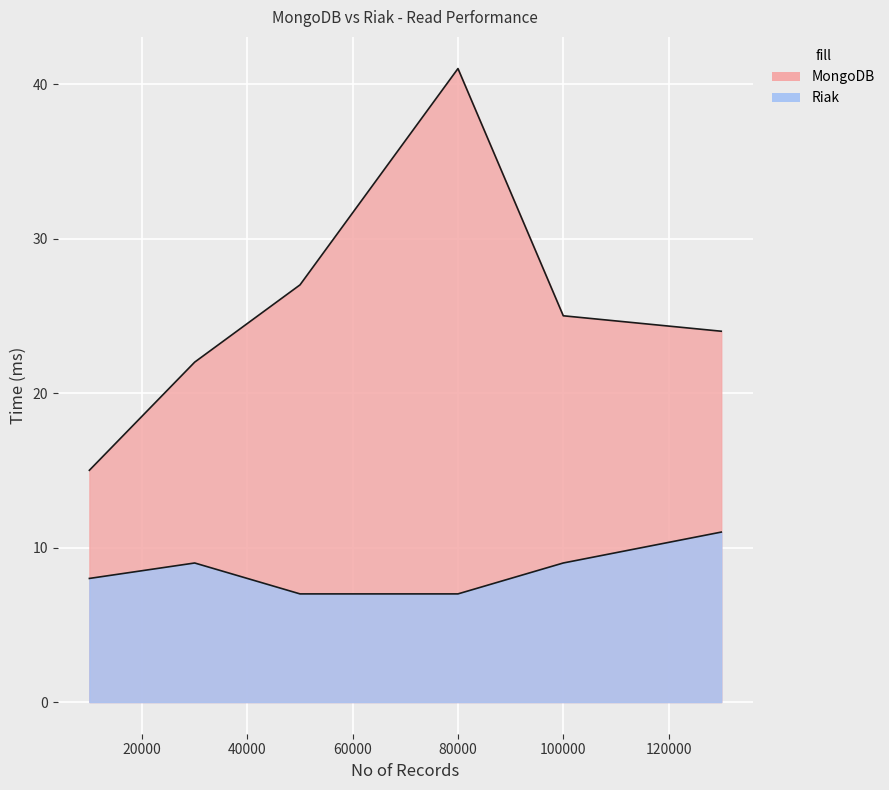

Is it true that MongoDB equals 30 at 30000?

False